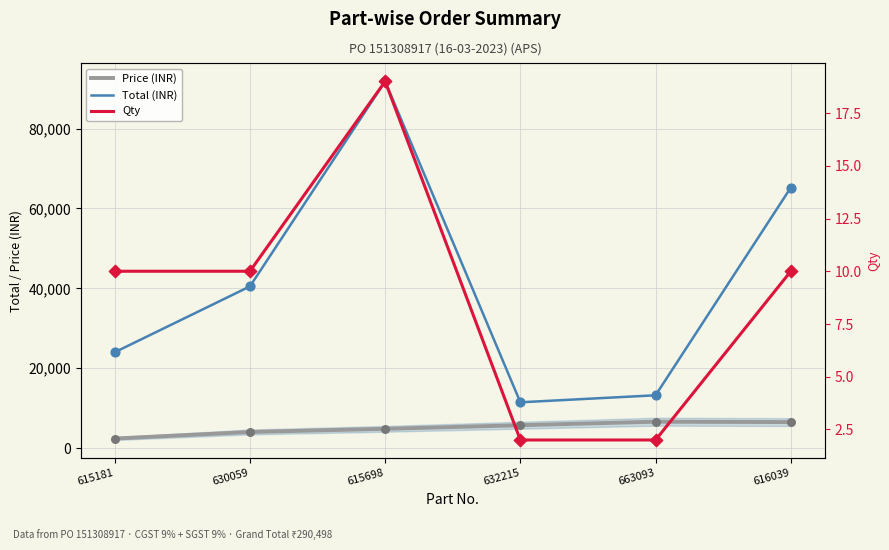

Is the value of Price (INR) at 616039 greater than the value of Total (INR) at 632215?

No